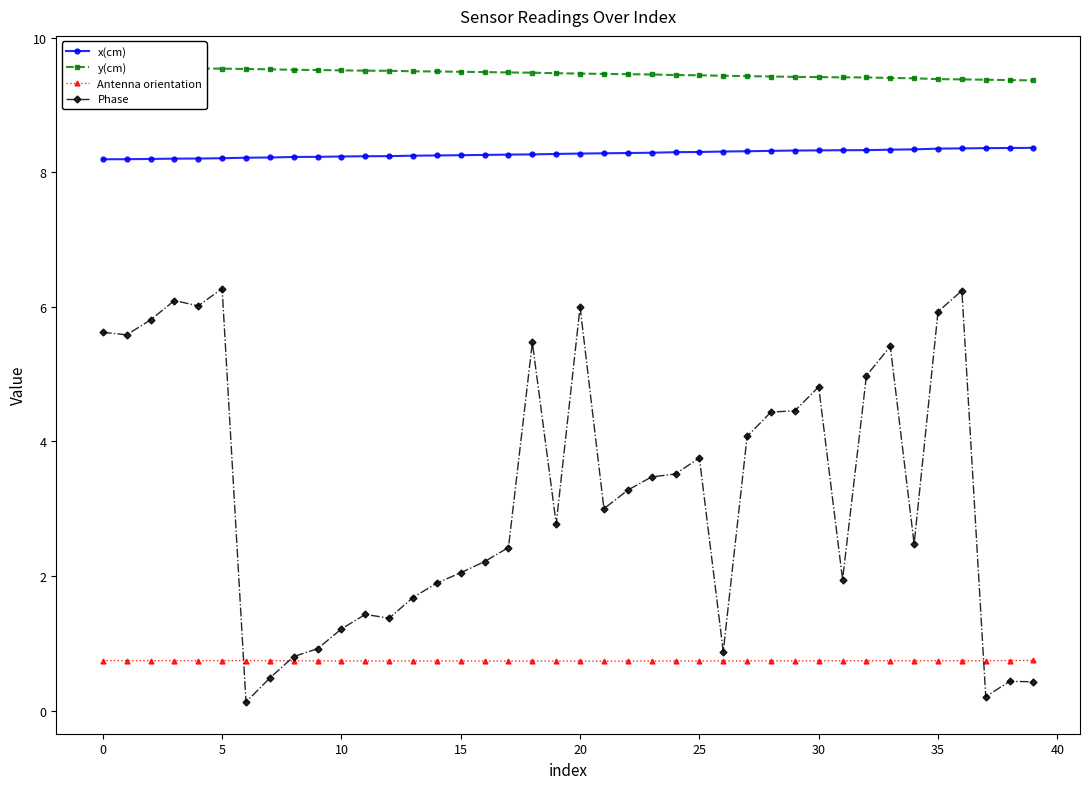

How many categories are shown in the chart?

40